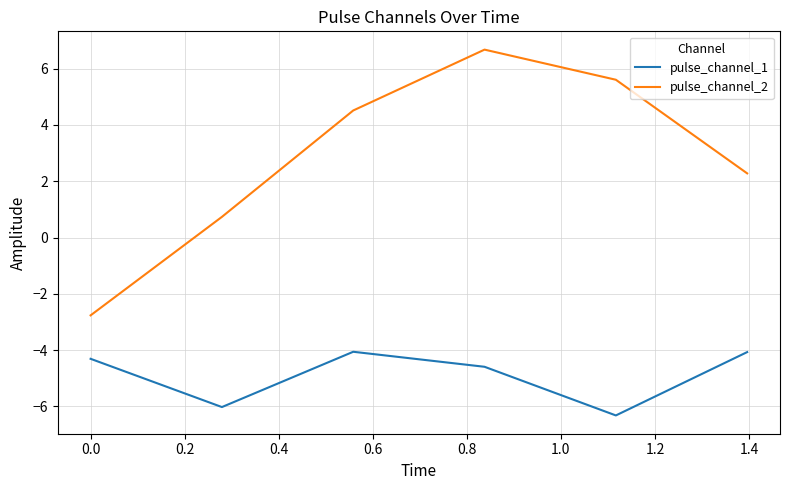

How many lines are shown in the chart?

2